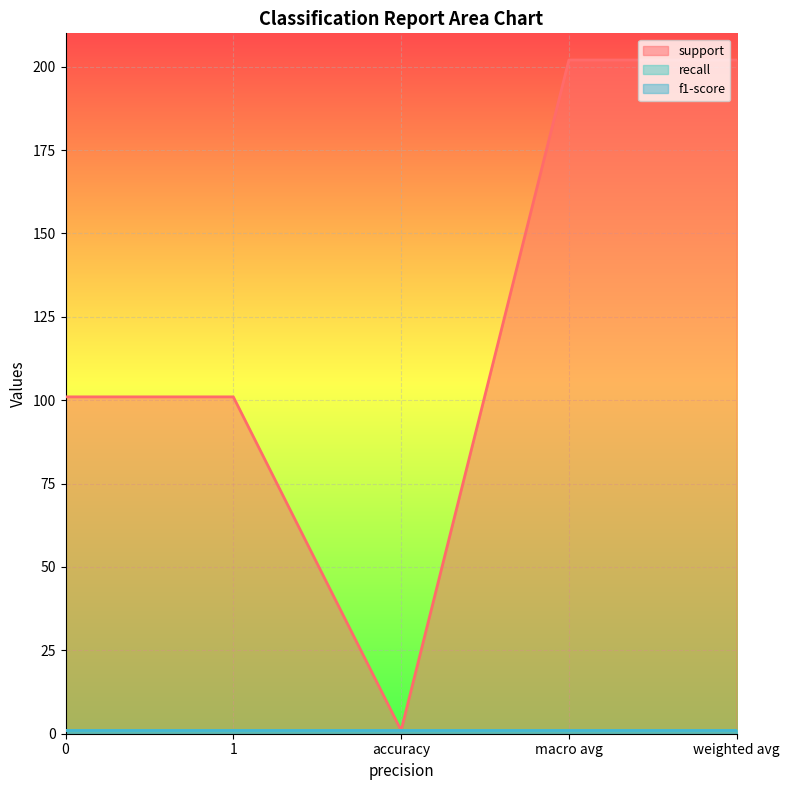

How many interior local valleys does the support series have?

1